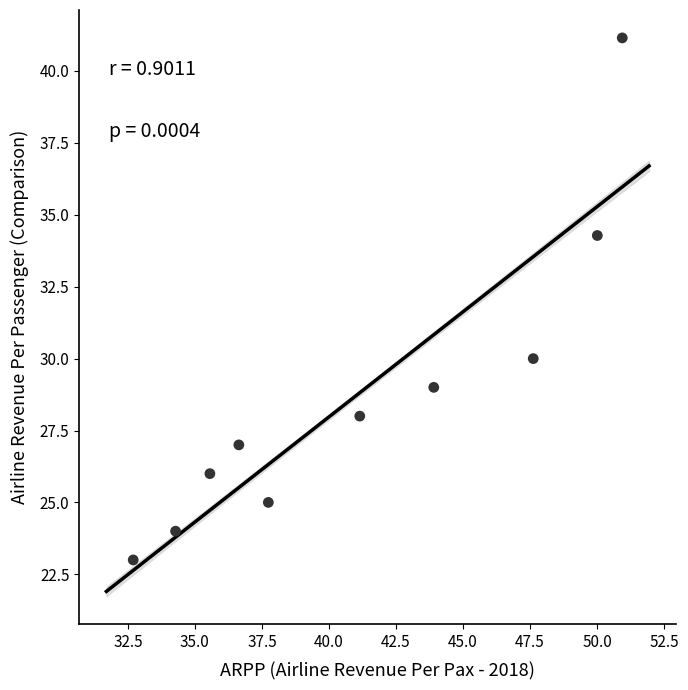

What is the average X value?

41.1